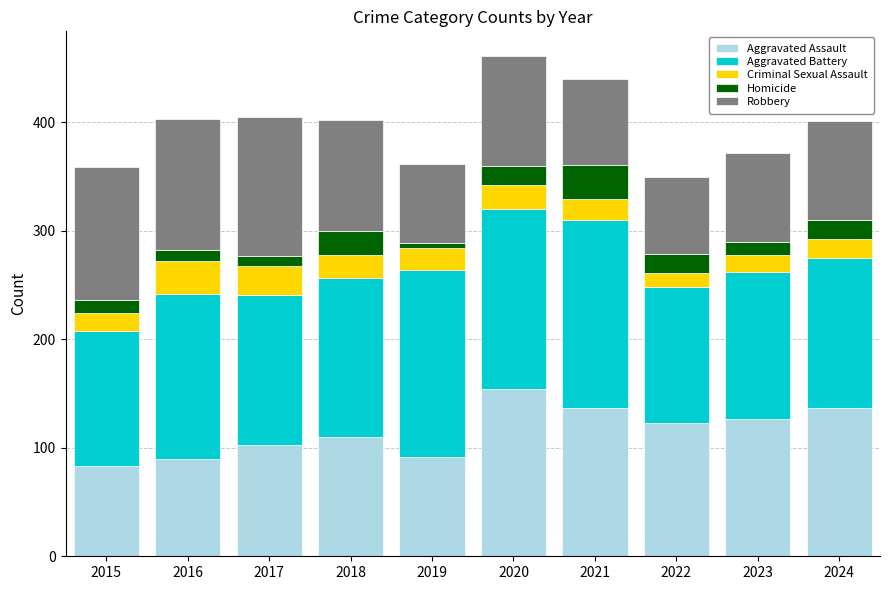

What is the difference between the maximum and minimum values in the Aggravated Assault series?

71